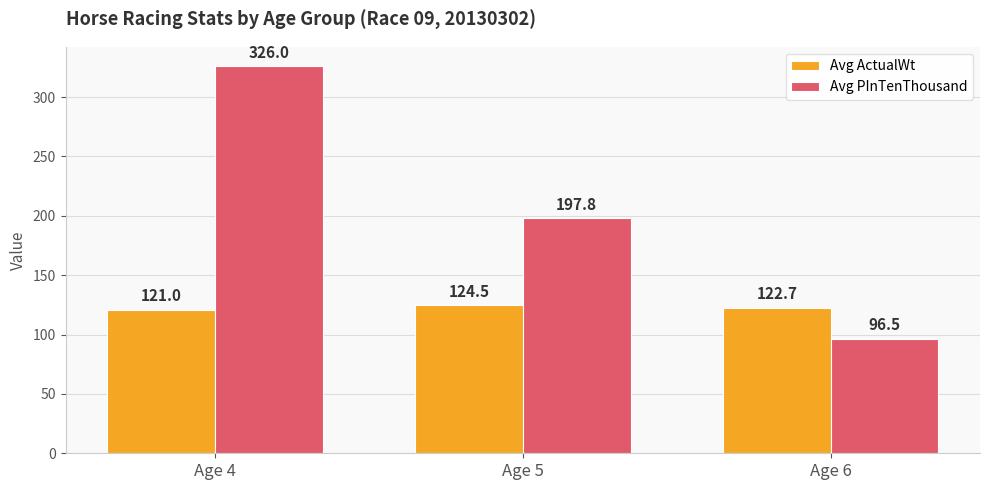

At which category is the sum across all series the highest?

Age 4